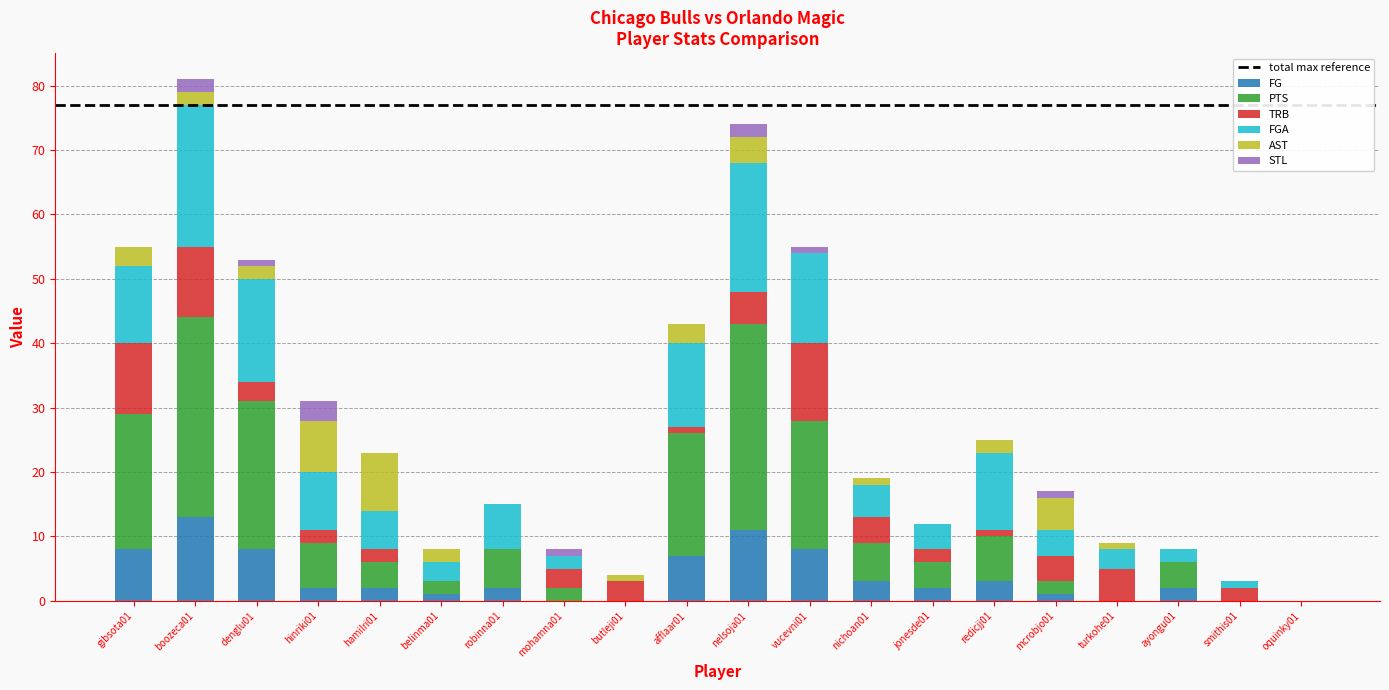

What is the sum of all FG values?

73